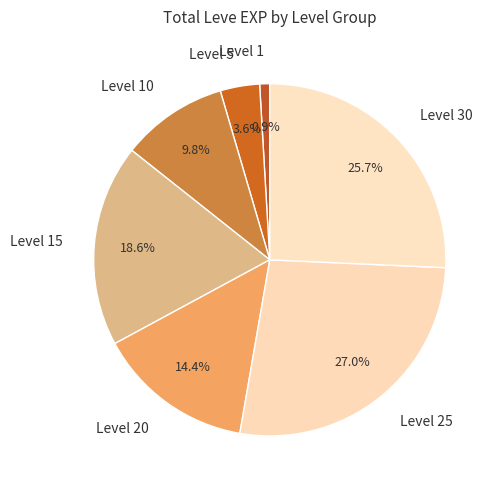

To the nearest percent, what is the average slice percentage?

14%